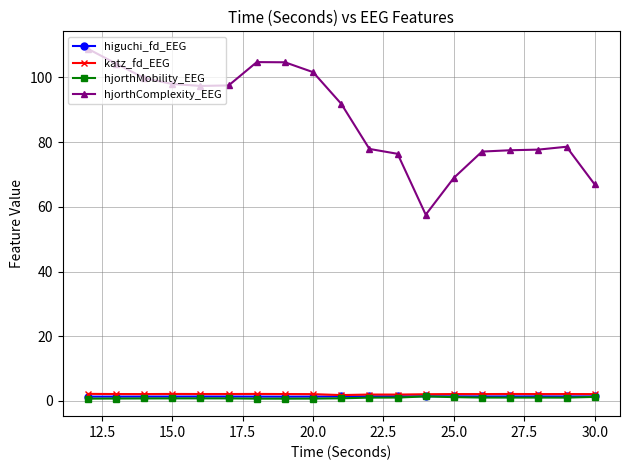

What is the greatest value displayed?

108.8